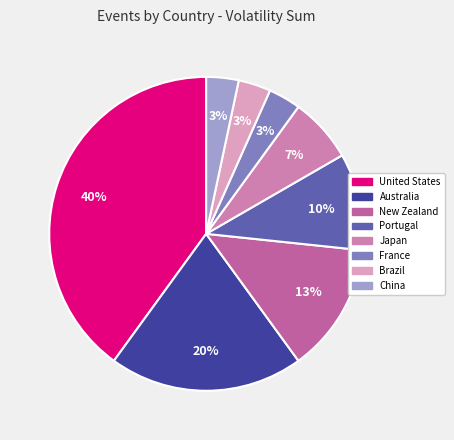

Which slice is the smallest?

France